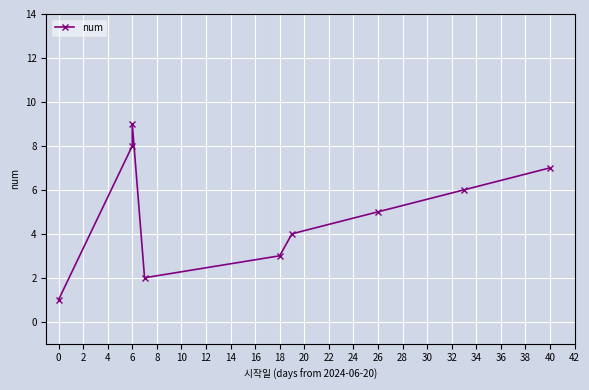

What is the greatest value displayed?

9